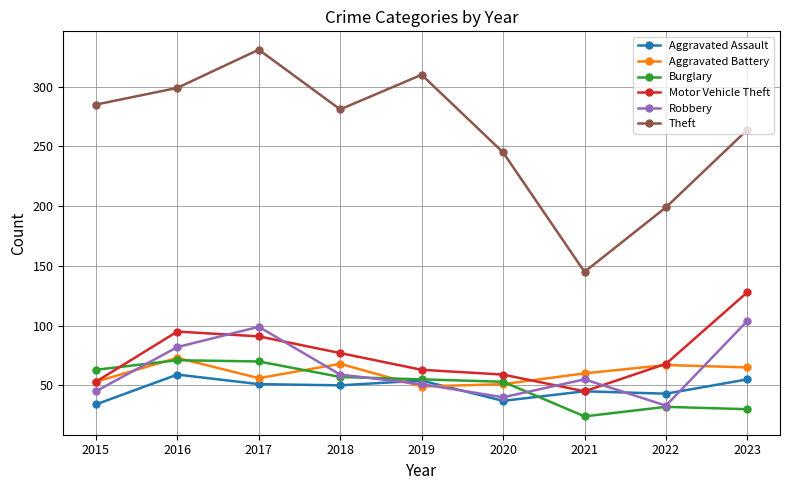

How many lines are shown in the chart?

6